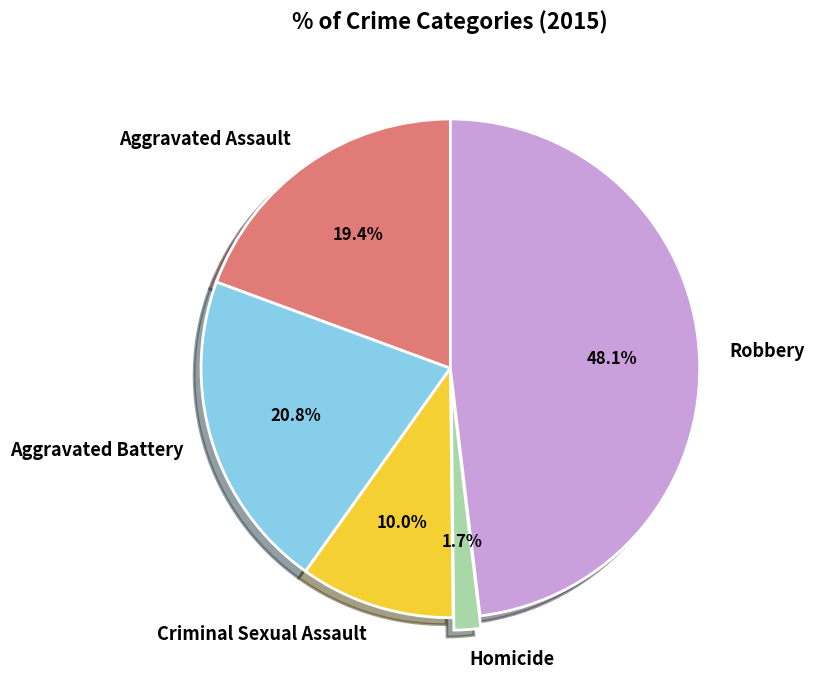

Does any single category account for the majority?

No